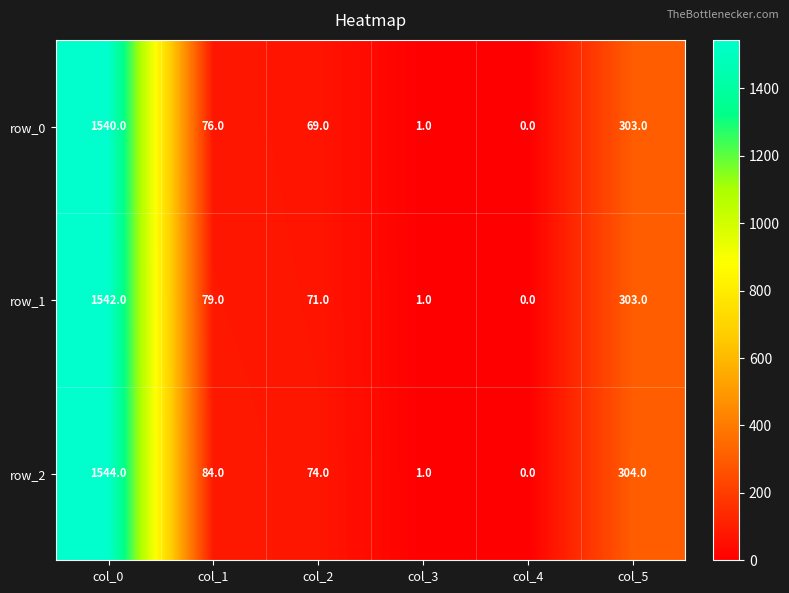

At which category does the chart reach its minimum across all series?

col_4